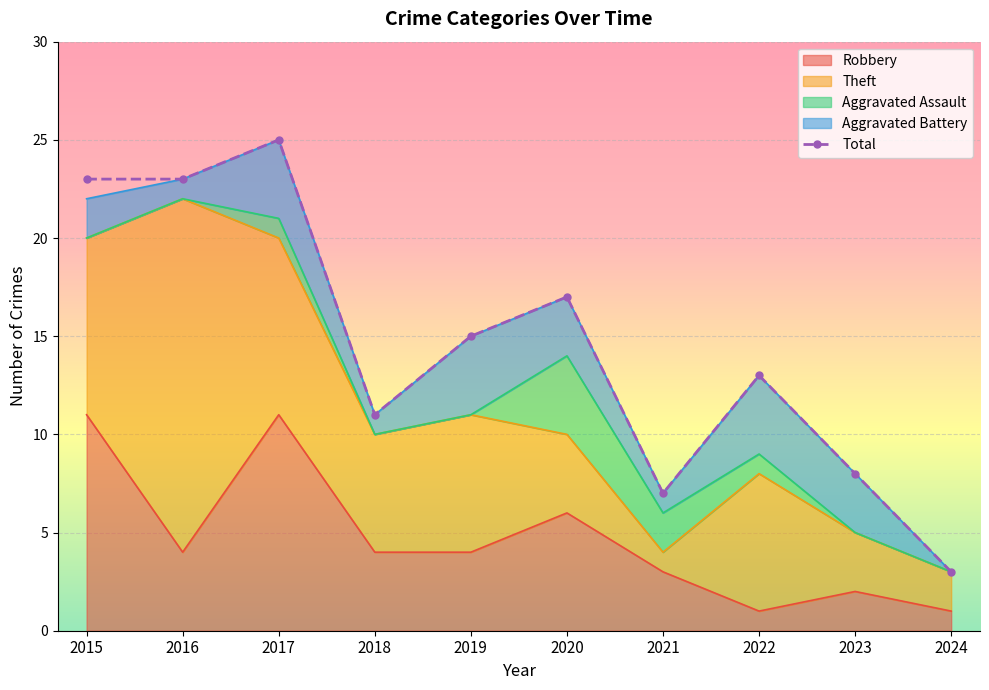

What is the approximate value of Robbery at 2024?

1